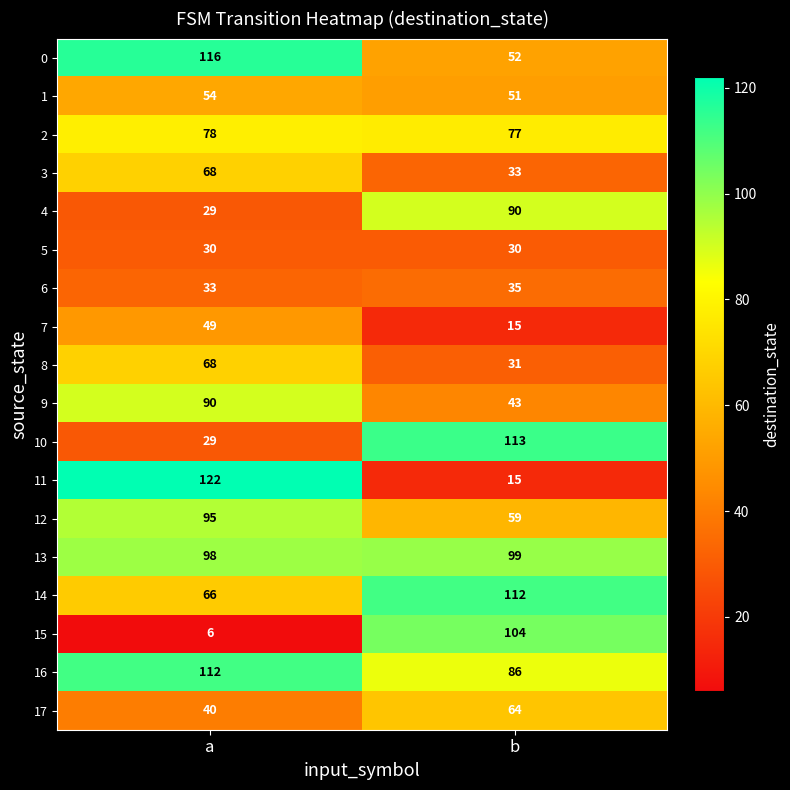

What is the total value across all series at b?

1109